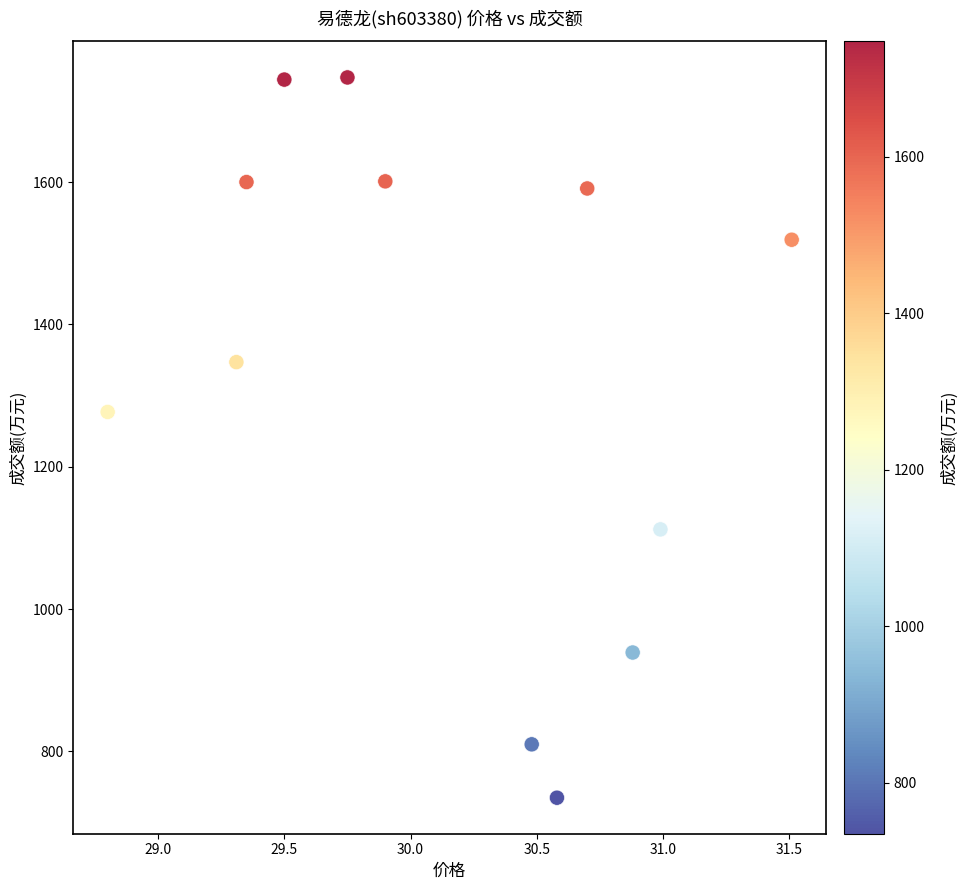

What Y value in the scatter plot is closest to 1241?

1277